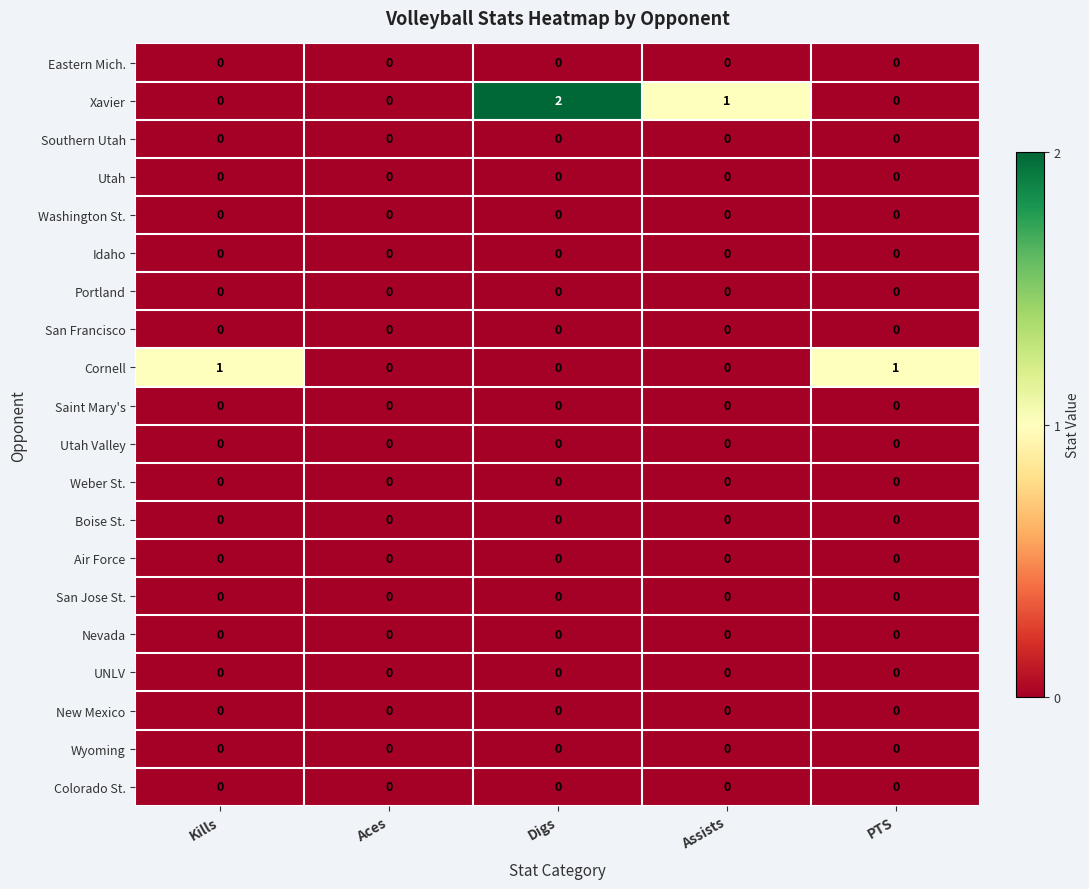

Which series has the largest range (max minus min)?

Xavier